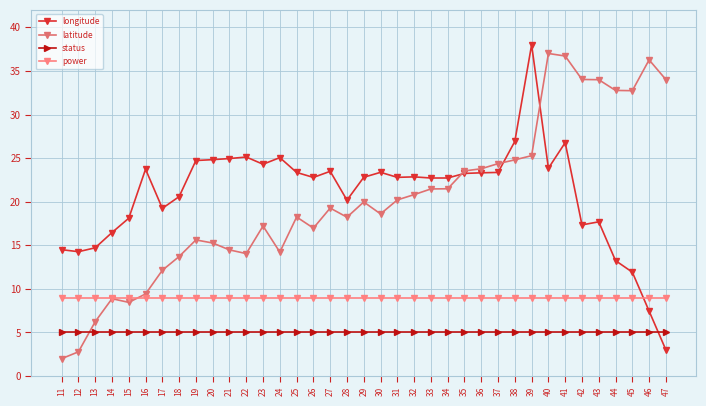

Is it true that longitude equals 25.2 at 17?

False